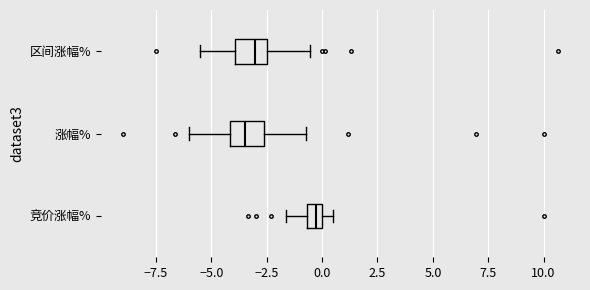

Where does the left whisker of the box for 竞价涨幅% end on the x-axis? The values are not printed on the chart, so give them approximately, as read against the axis.

-1.5